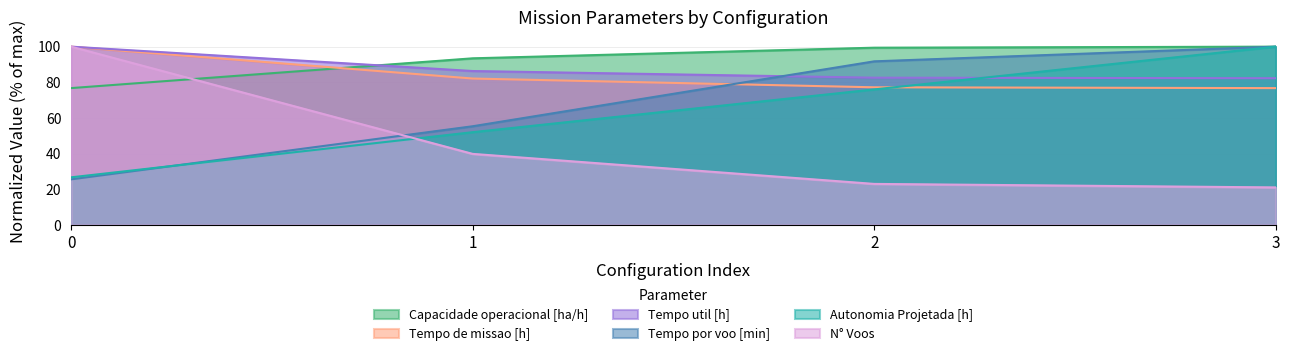

Is the value of Tempo util [h] at 3 greater than the value of Autonomia Projetada [h] at 1?

Yes